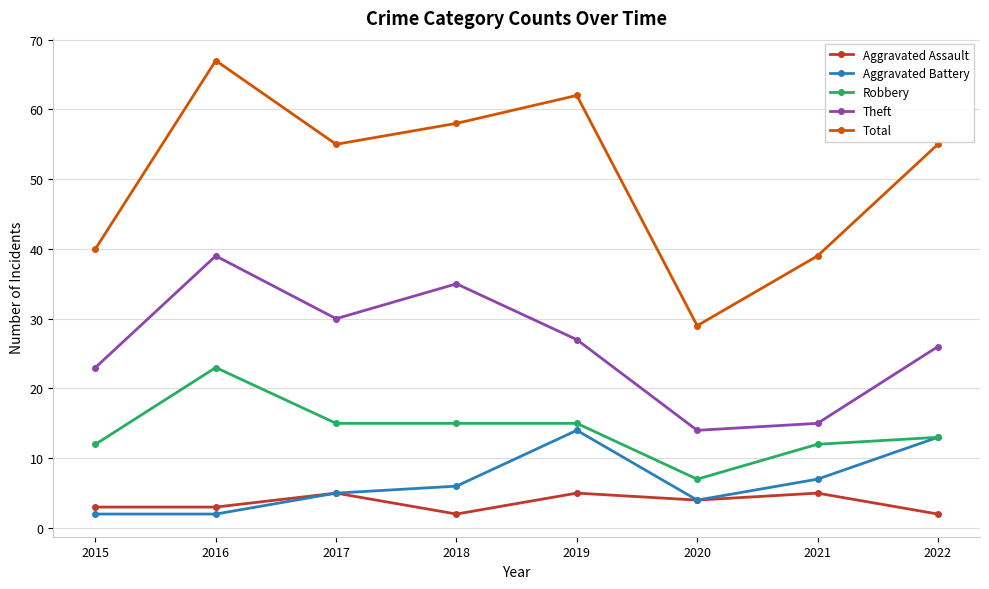

Which series has the largest range (max minus min)?

Total